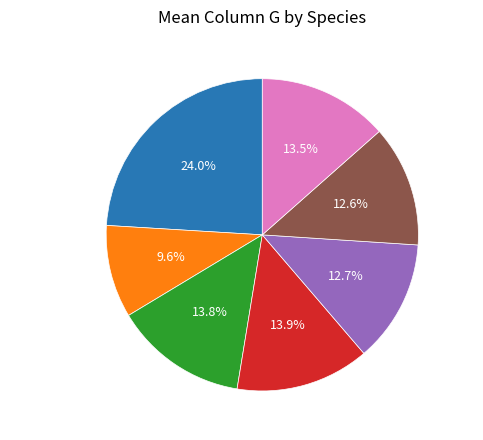

Which category has the biggest portion of the pie?

aurochs